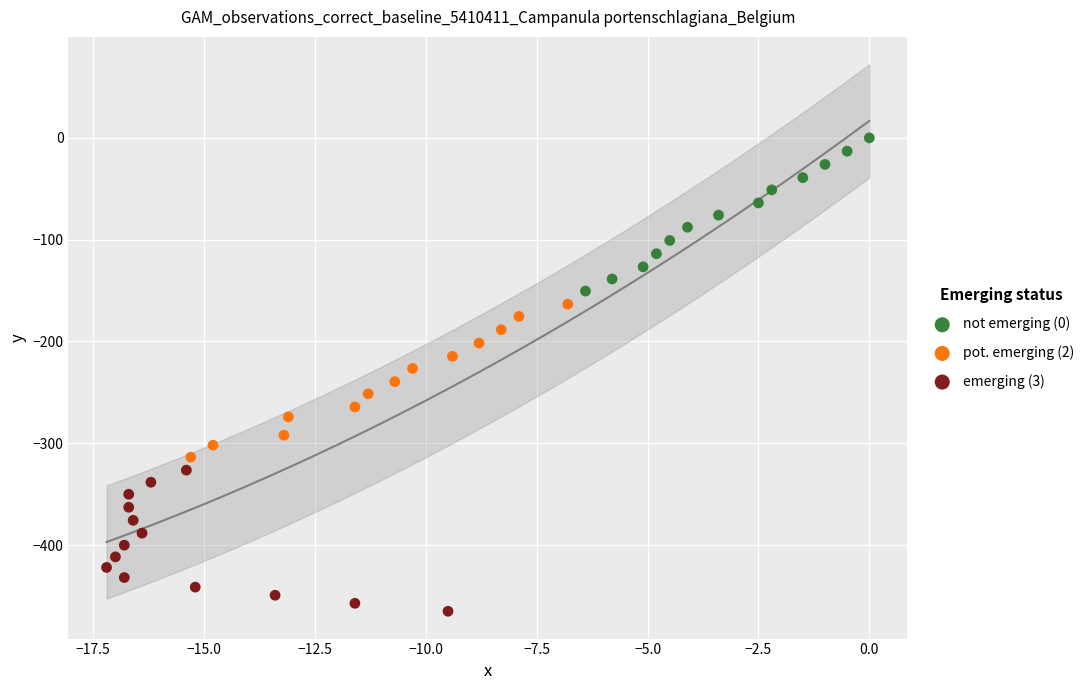

What are all the series names shown in the legend?

not emerging (0), pot. emerging (2), emerging (3)